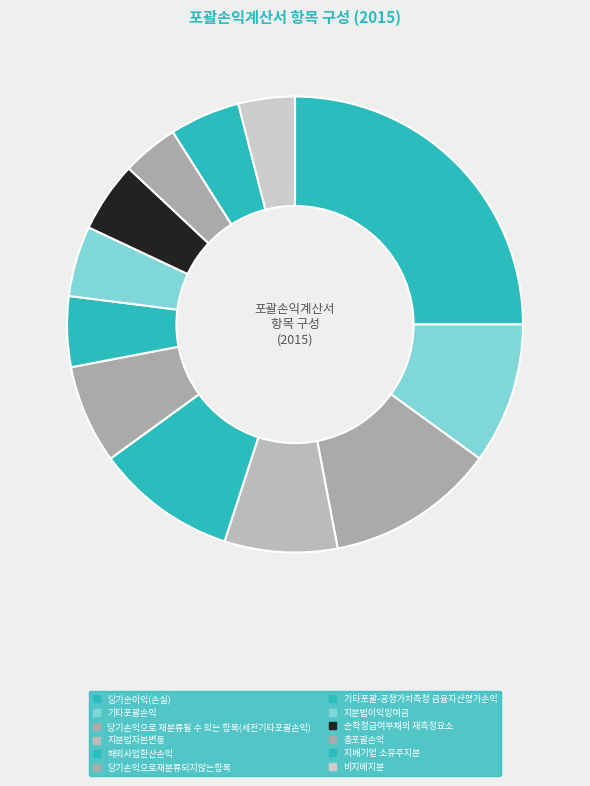

Is 해외사업환산손익 the majority of the pie?

No